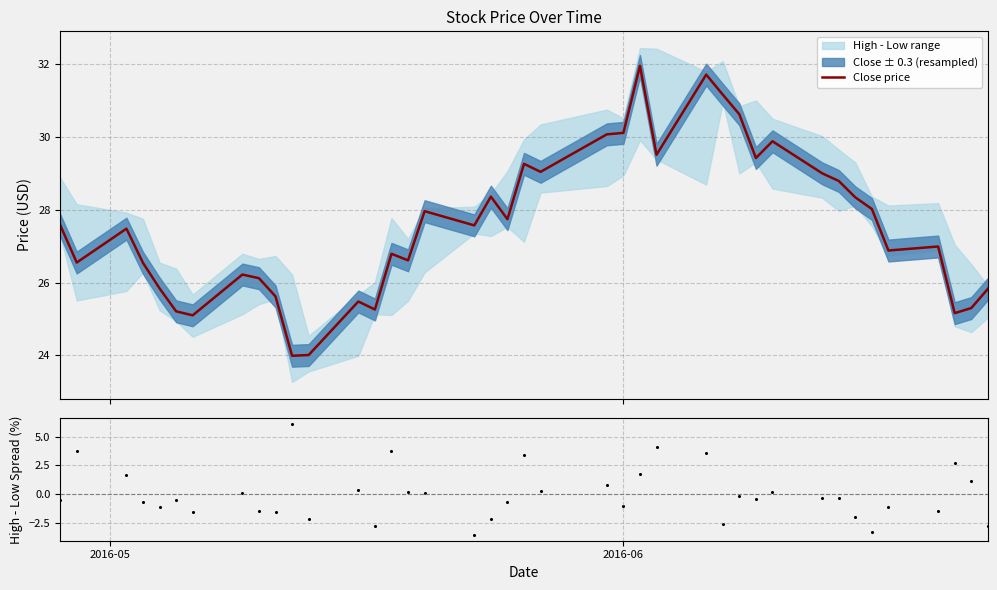

Which series contains the lowest Y value?

Spread residuals